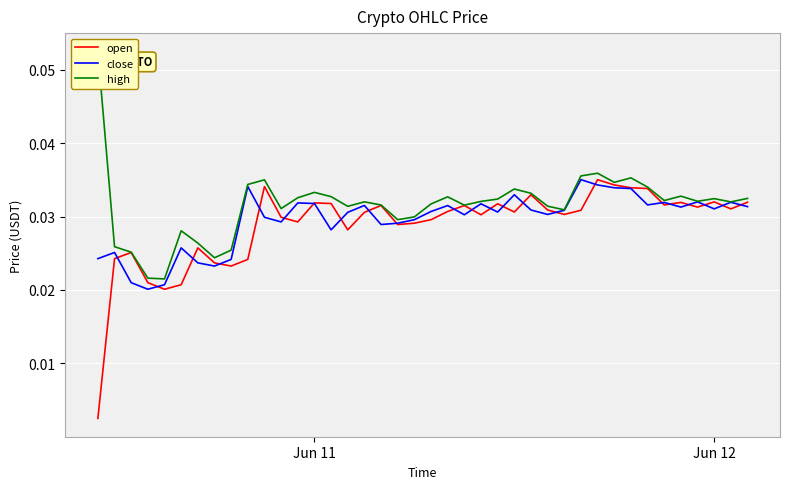

How many intersections are there between close and open?

23